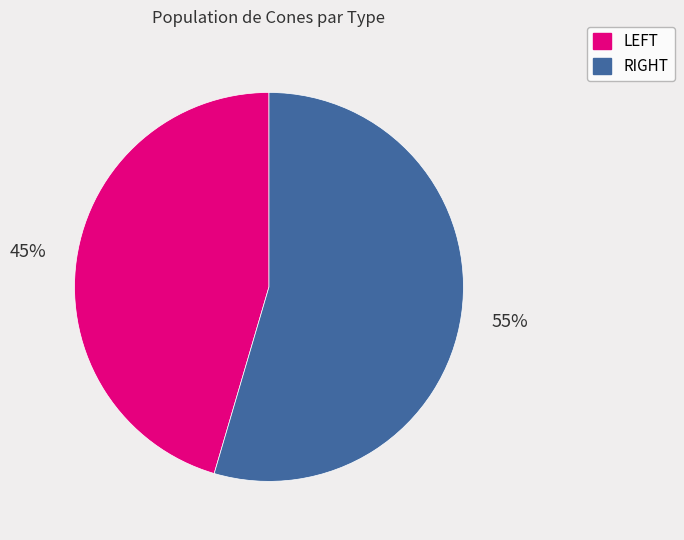

To the nearest percent, what is the average slice percentage?

50%